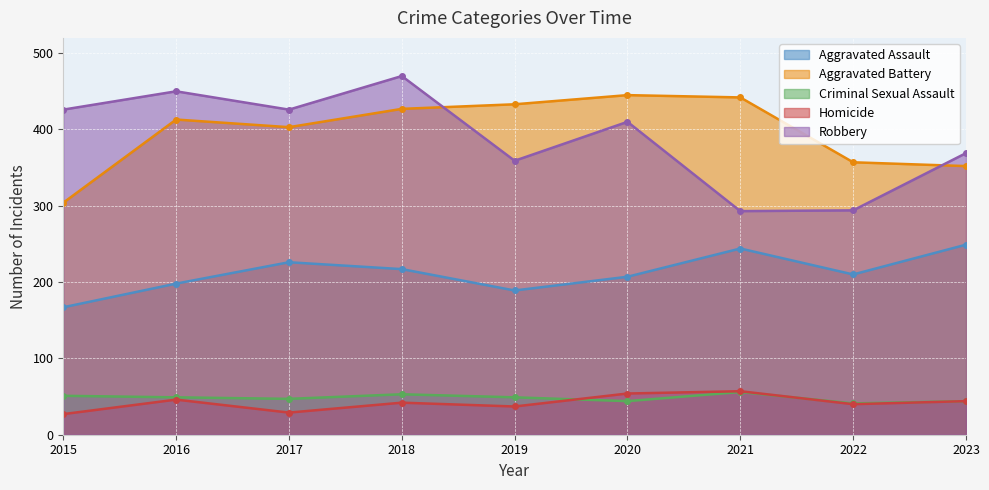

What is the minimum value shown in the chart?

27